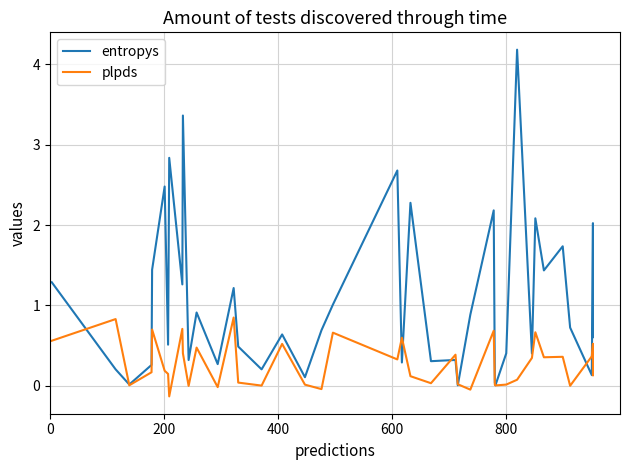

True or false: entropys has more than 0 interior local peaks.

True